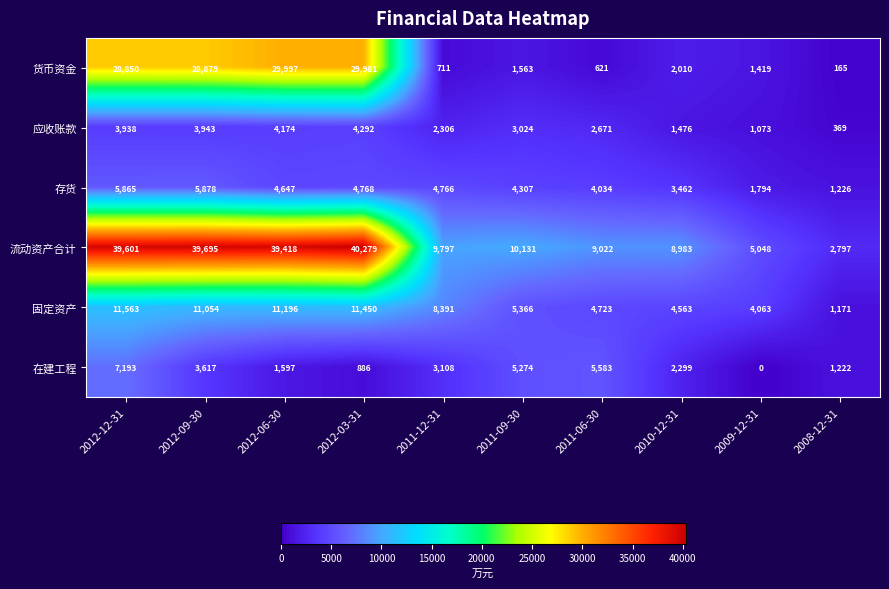

True or false: 固定资产 has a value of 6254 at 2010-12-31.

False